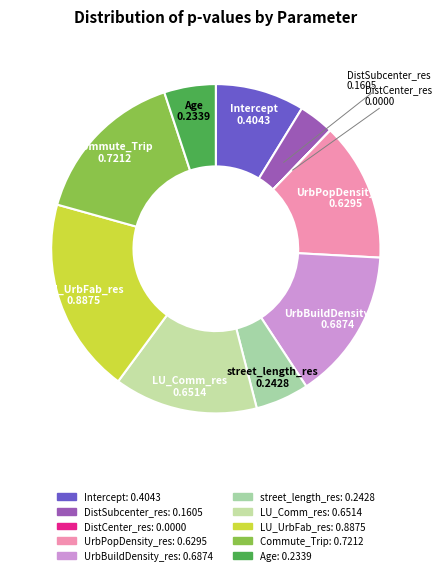

Is it true that Age is 5% of the pie?

True